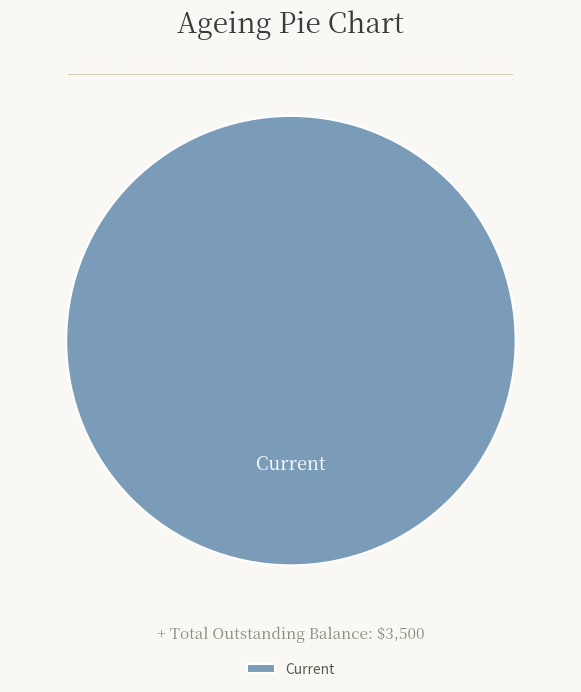

The Current slice represents 93% of the pie. True or false?

False